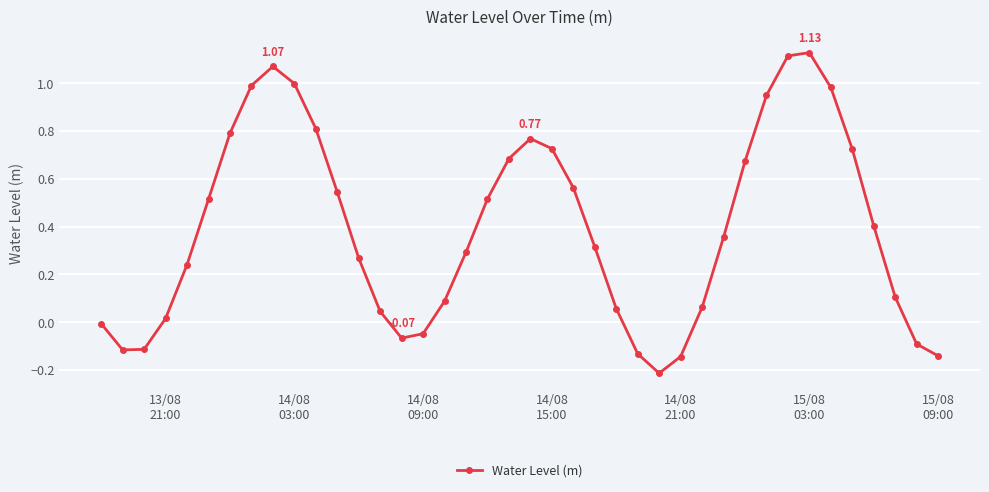

How many points are lower than both their immediate neighbors (excluding endpoints)?

3